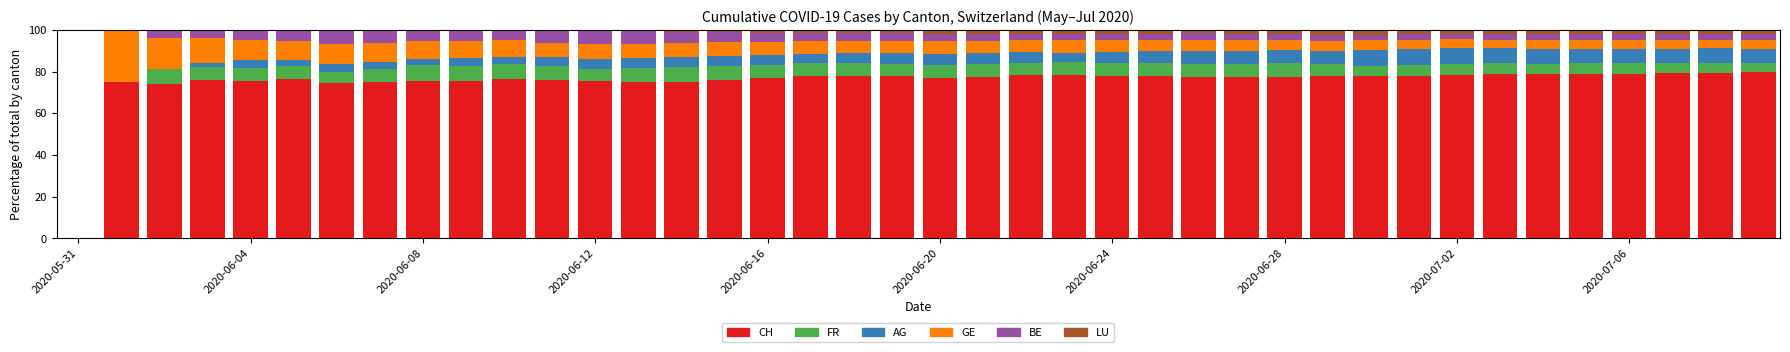

Are the bars grouped side by side (vs. stacked)?

No